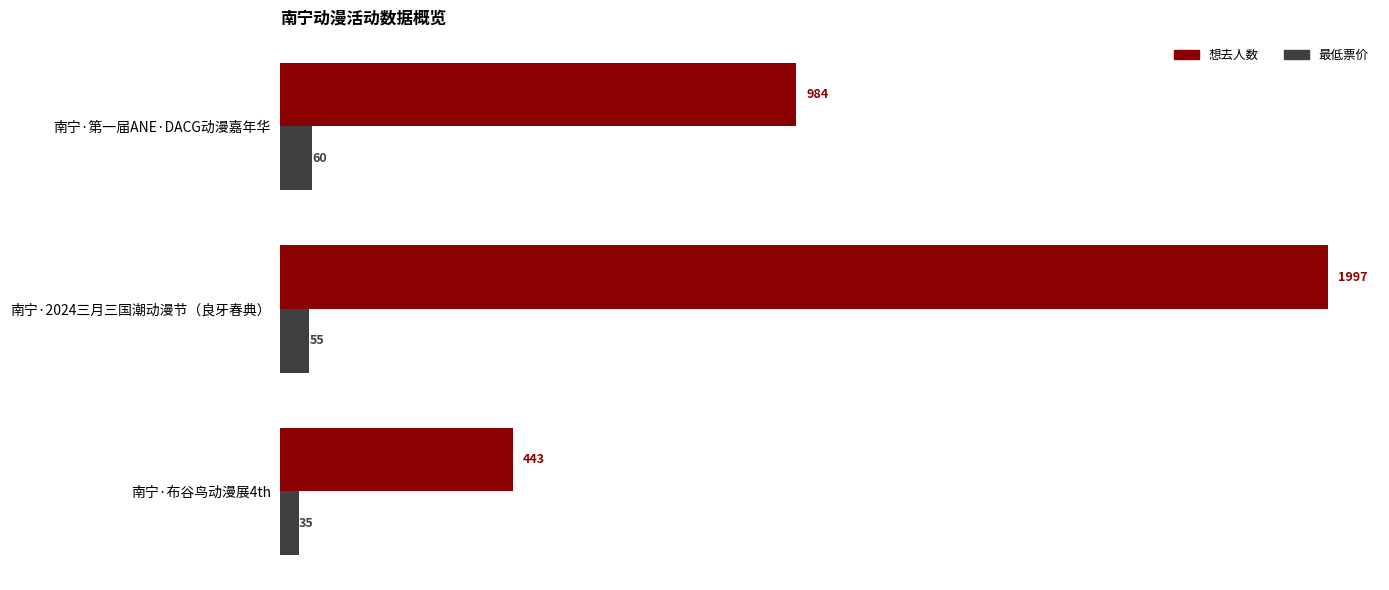

The 想去人数 series shows 984 at 南宁·第一届ANE·DACG动漫嘉年华. True or false?

True